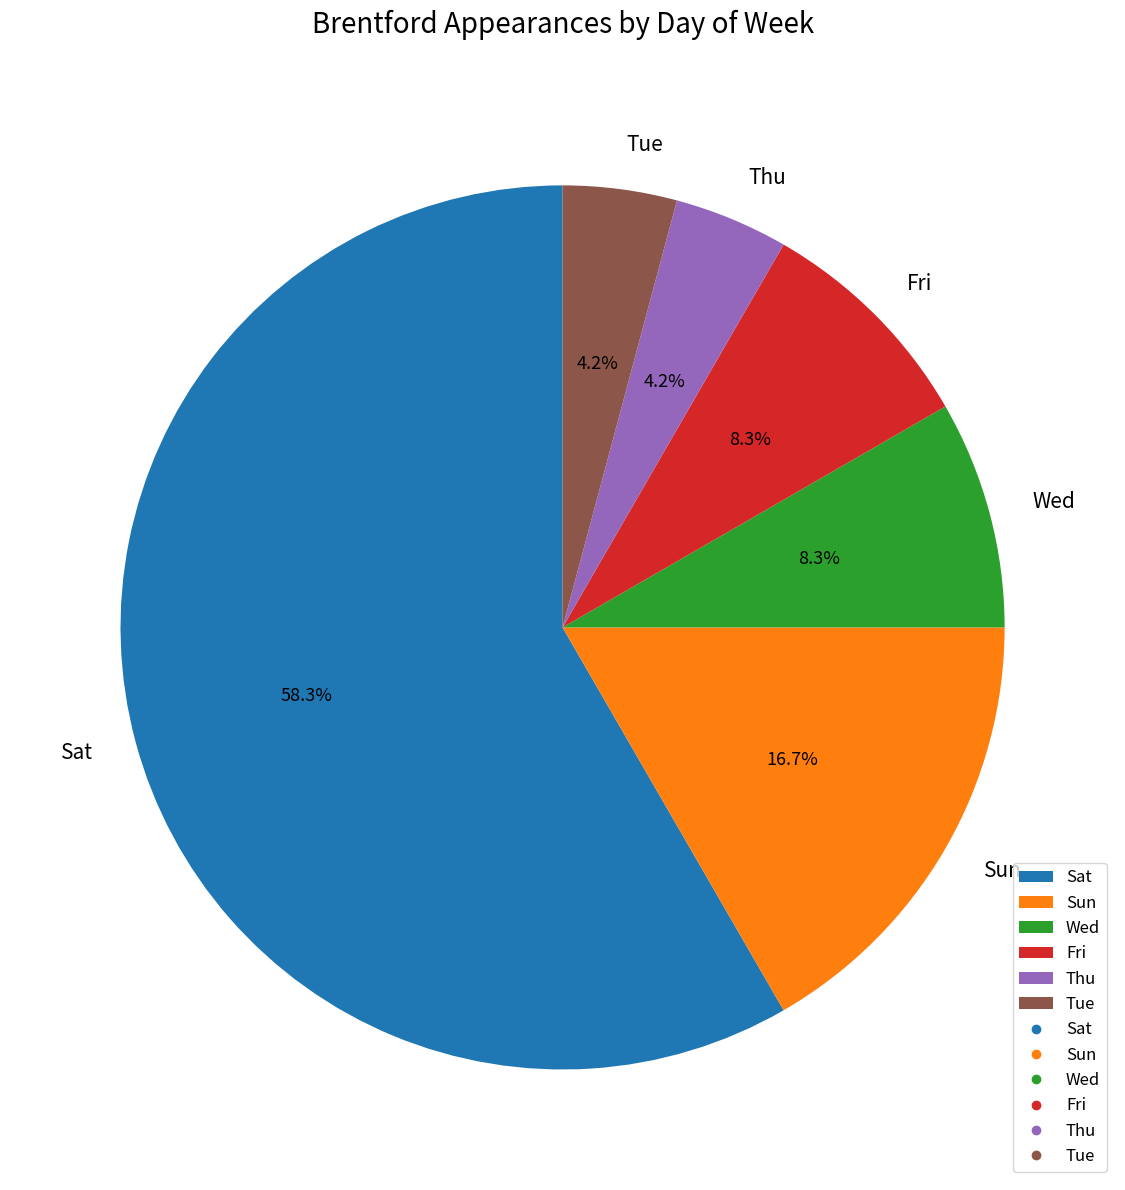

Which category has the biggest portion of the pie?

Sat